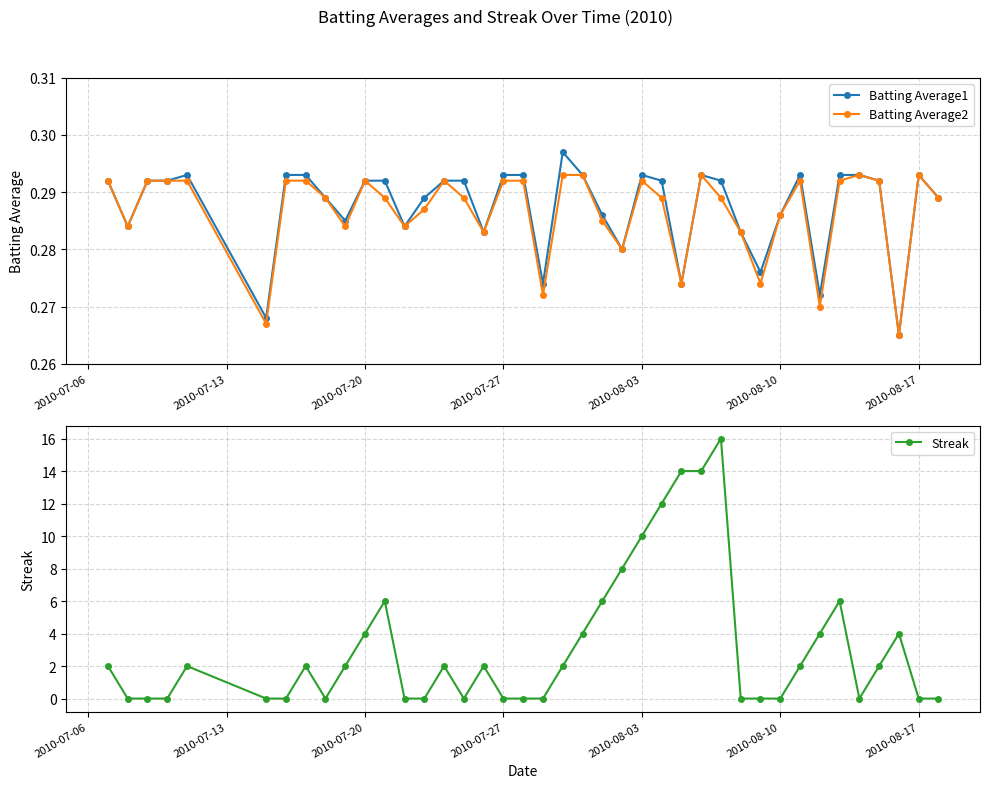

True or false: Batting Average2 has more than 1 points higher than both neighbors.

True